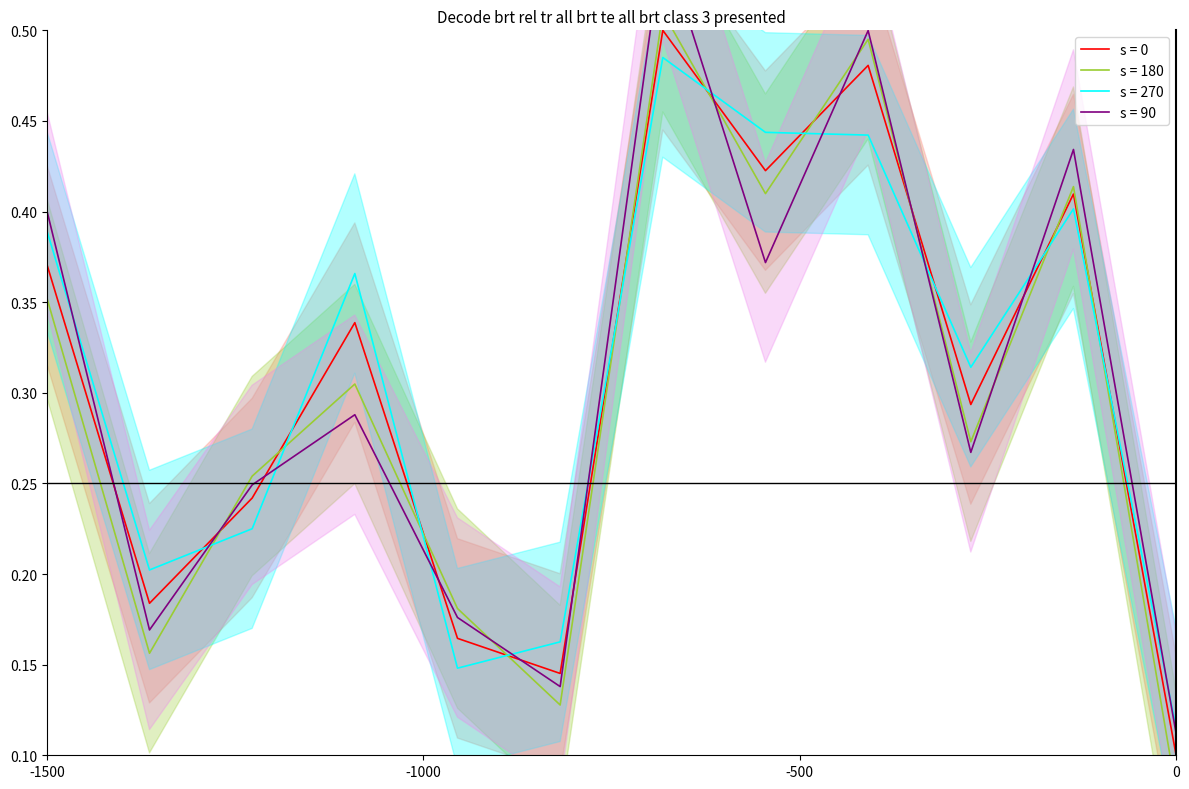

List the labels in order of value, largest first.

7, 9, 8, 11, 1, 4, 10, 3, 2, 5, 6, 12